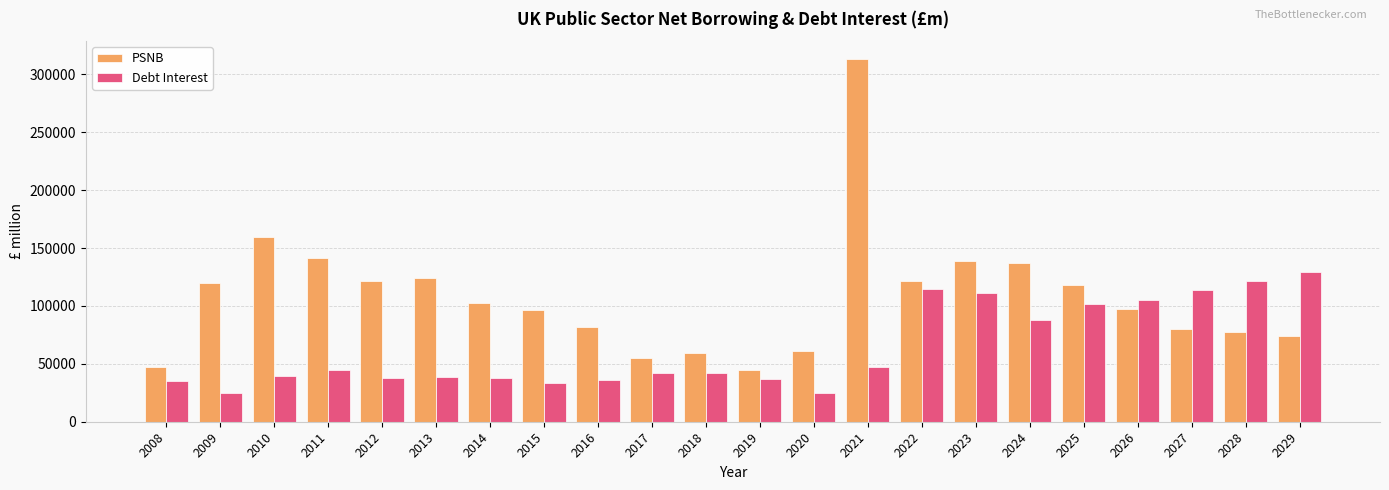

Where does the Debt Interest series first go above 42487?

2011